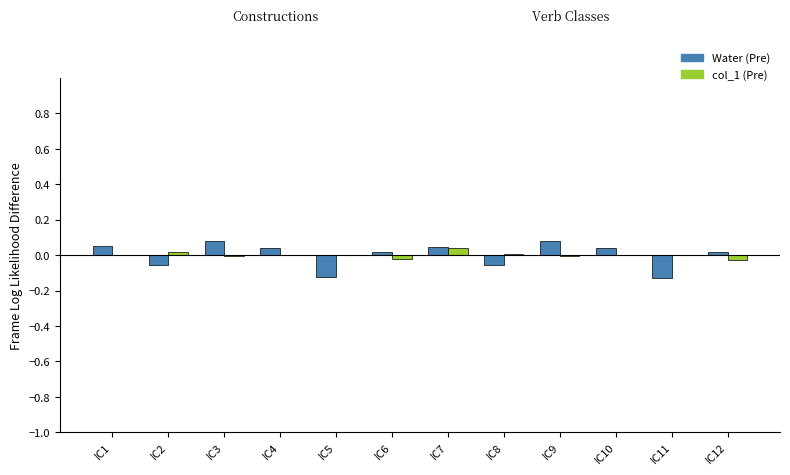

Is the value of Water (Pre) at IC1 greater than the value of col_1 (Pre) at IC1?

Yes